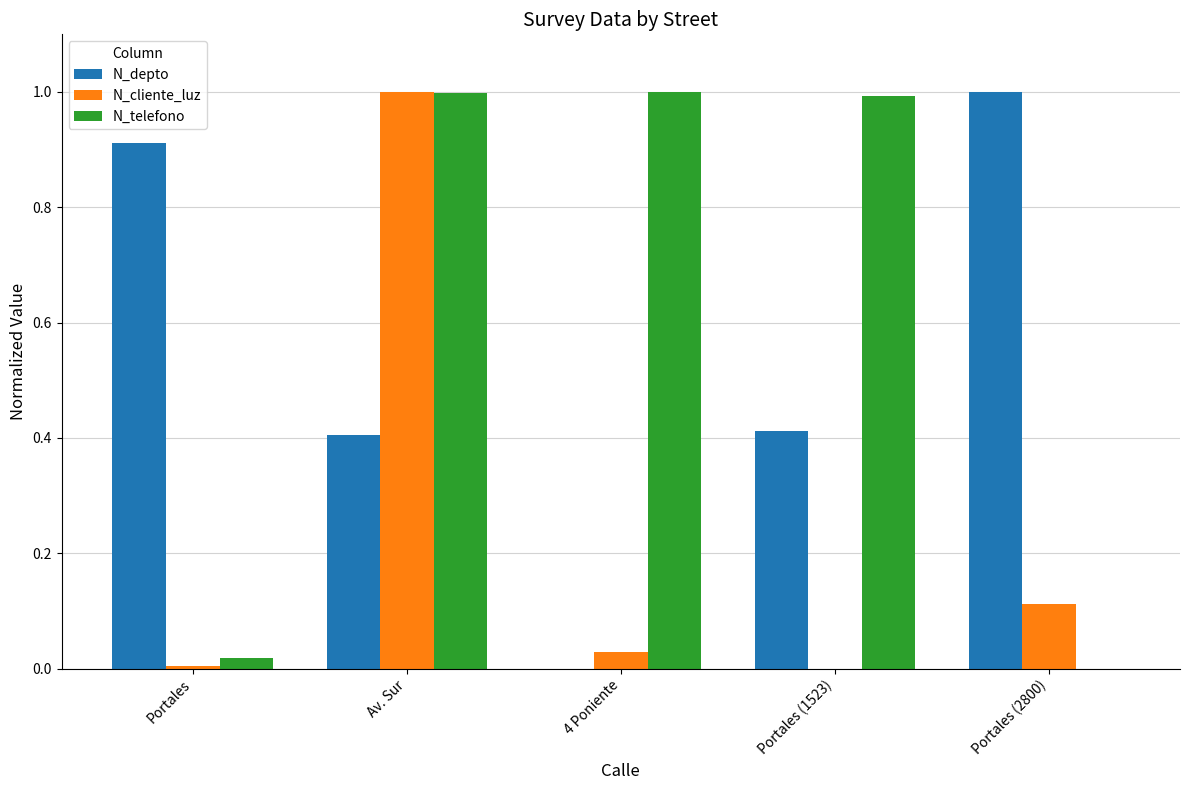

Which series changed the most between Portales and Av. Sur?

N_cliente_luz